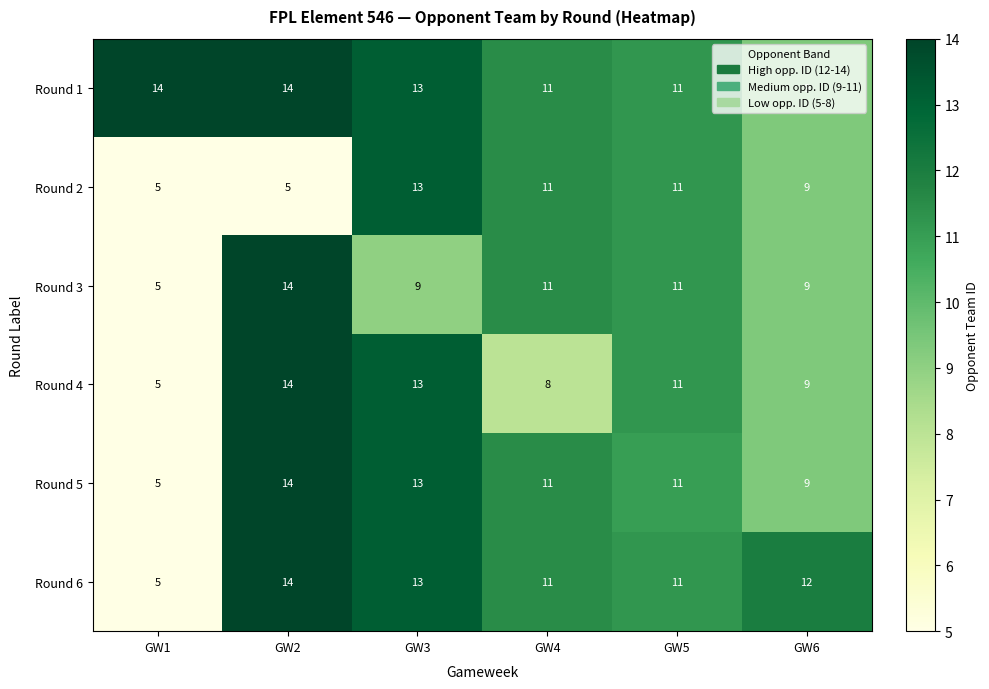

What is the spread (max minus min) of values at GW6?

3